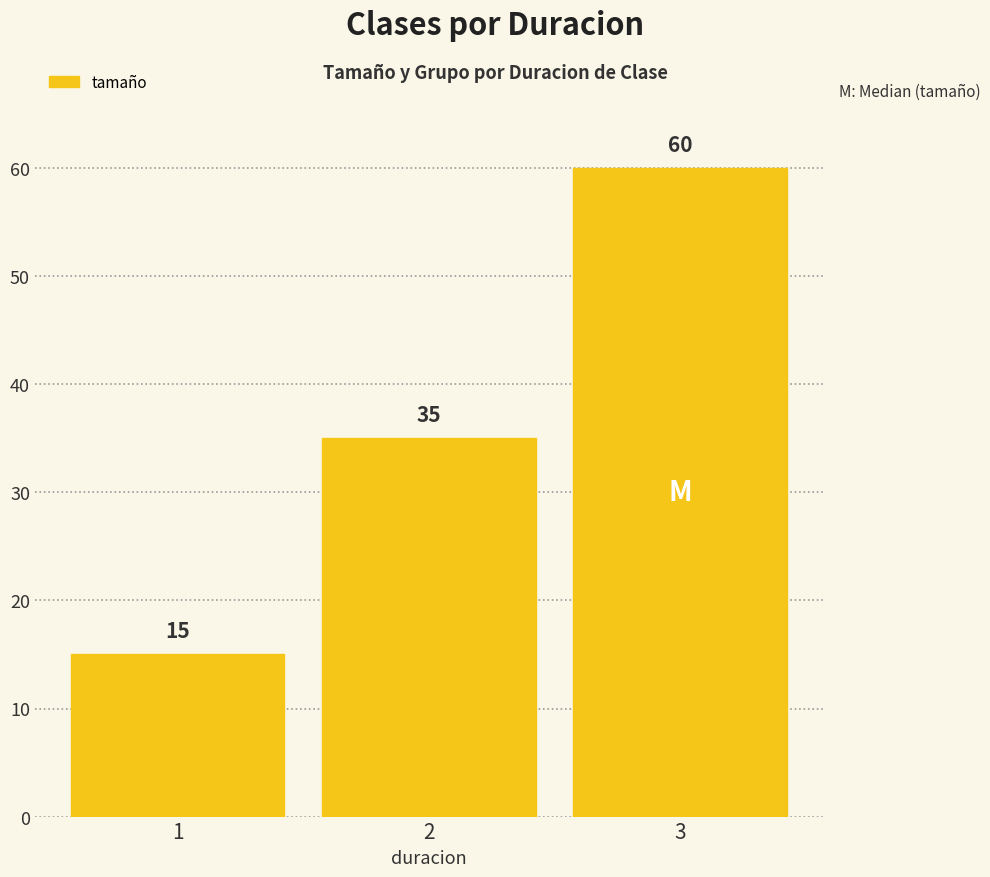

The chart shows a value of 60 at 3. True or false?

True